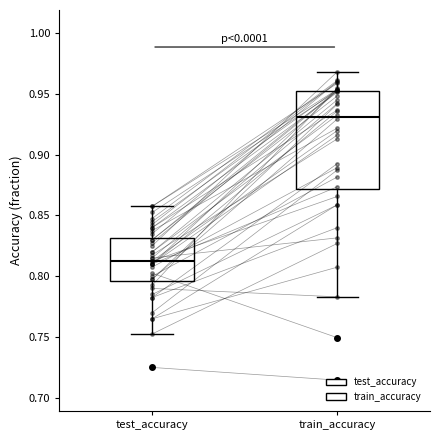

Reading left to right, transcribe this box plot: for each box, give where its median line is, the range the box spans, and where its two whiskers end, as read against the y-axis. The values are not printed on the chart, so give them approximately, as read against the axis.

test_accuracy: median 0.815, box 0.795 to 0.830, whiskers 0.750 to 0.855
train_accuracy: median 0.930, box 0.870 to 0.955, whiskers 0.785 to 0.970